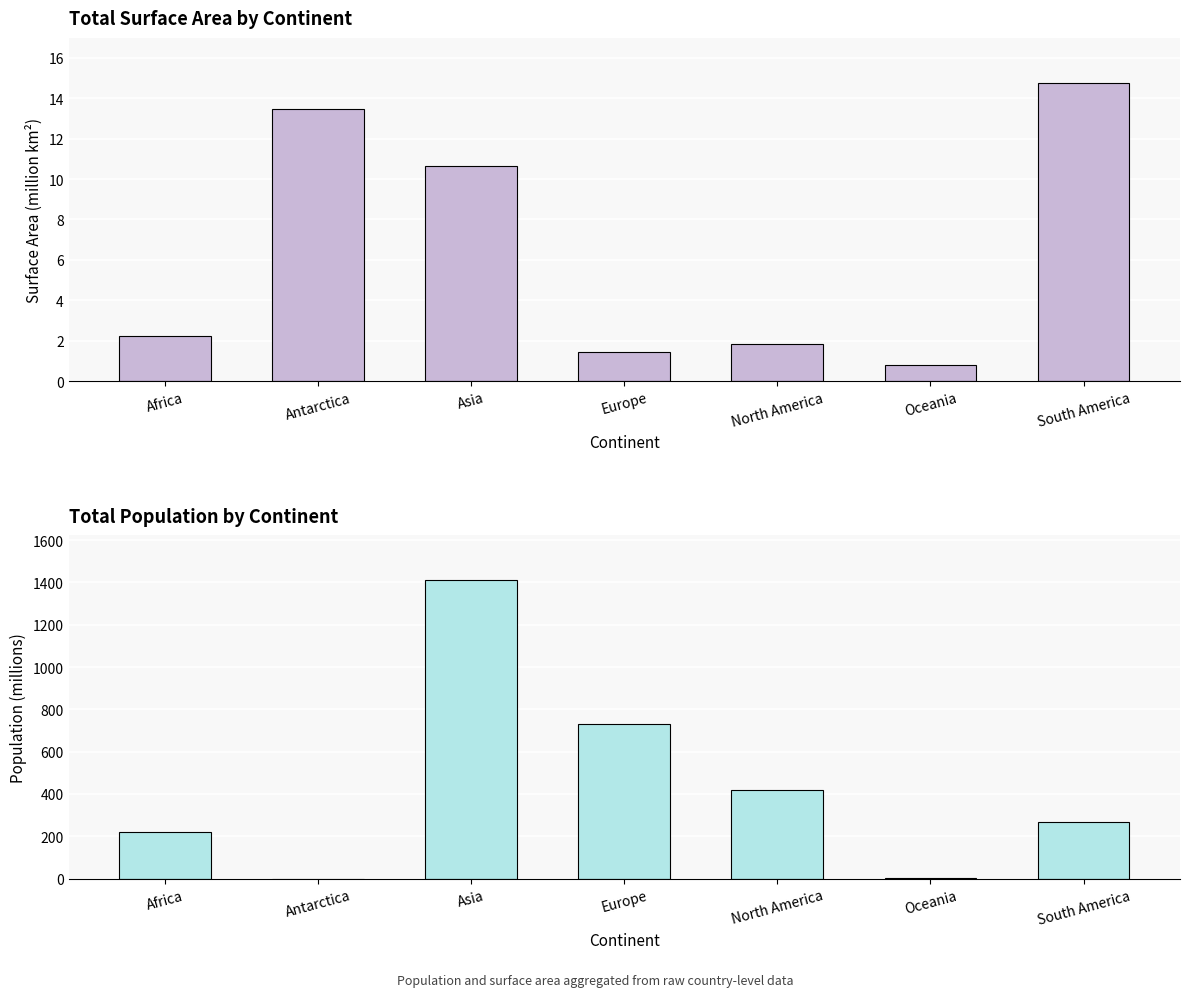

What is the difference between the highest and lowest values at Europe?

728.5